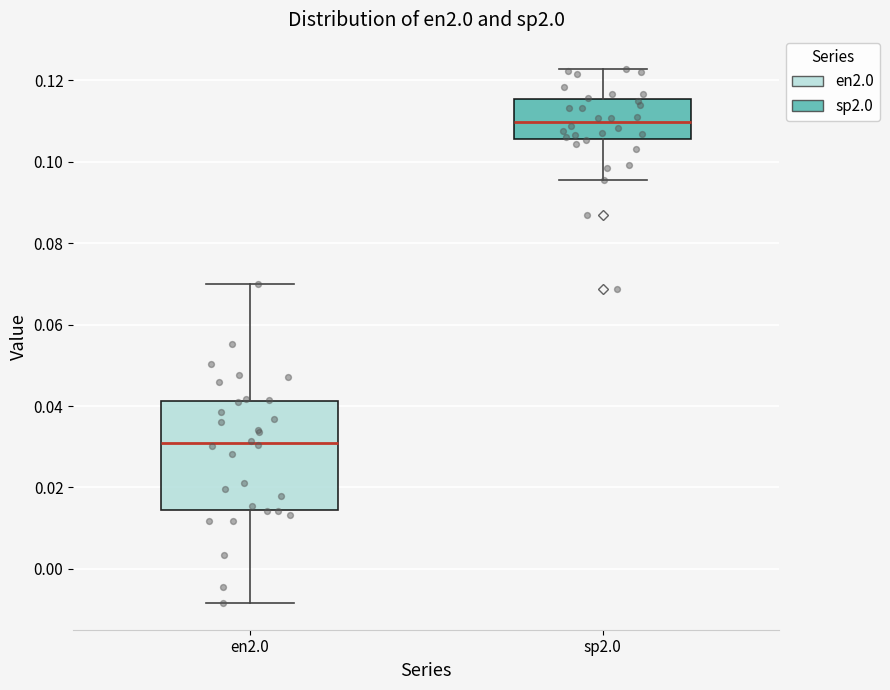

Which box has the lowest median line?

en2.0